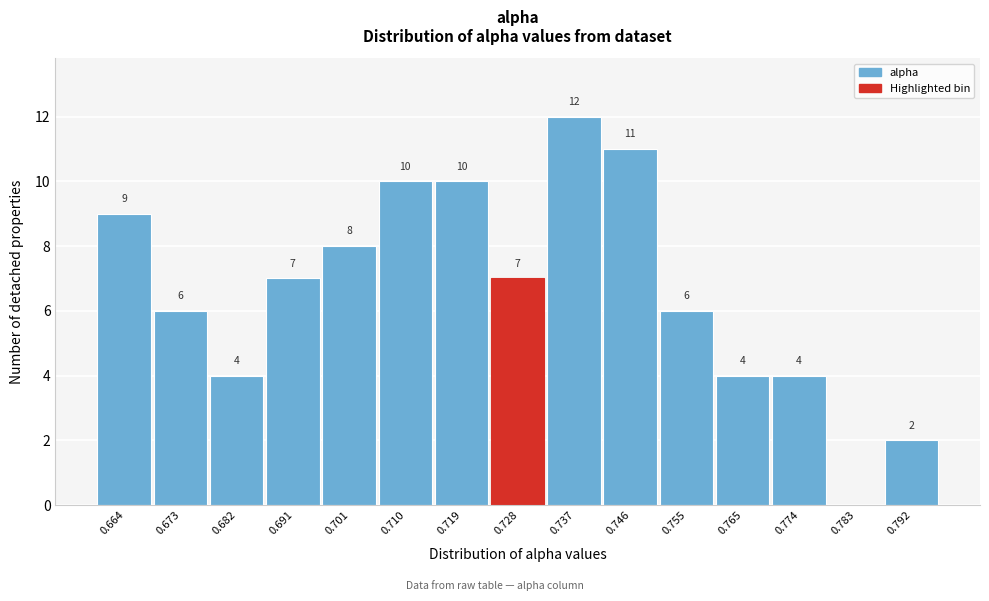

Reading left to right, extract all data points from this chart.

0.664=9	0.673=6	0.682=4	0.691=7	0.701=8	0.710=10	0.719=10	0.728=7	0.737=12	0.746=11	0.755=6	0.765=4	0.774=4	0.783=0	0.792=2